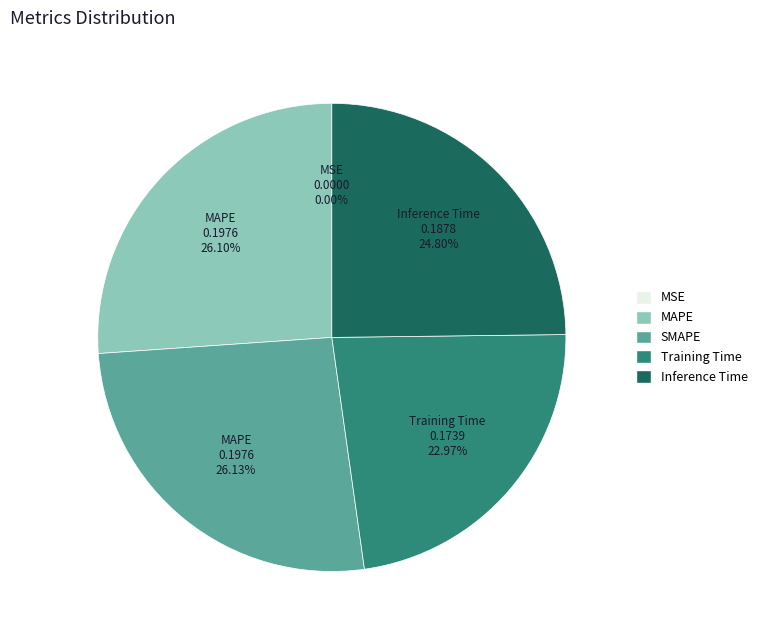

Is there any slice that represents more than half of the pie?

No